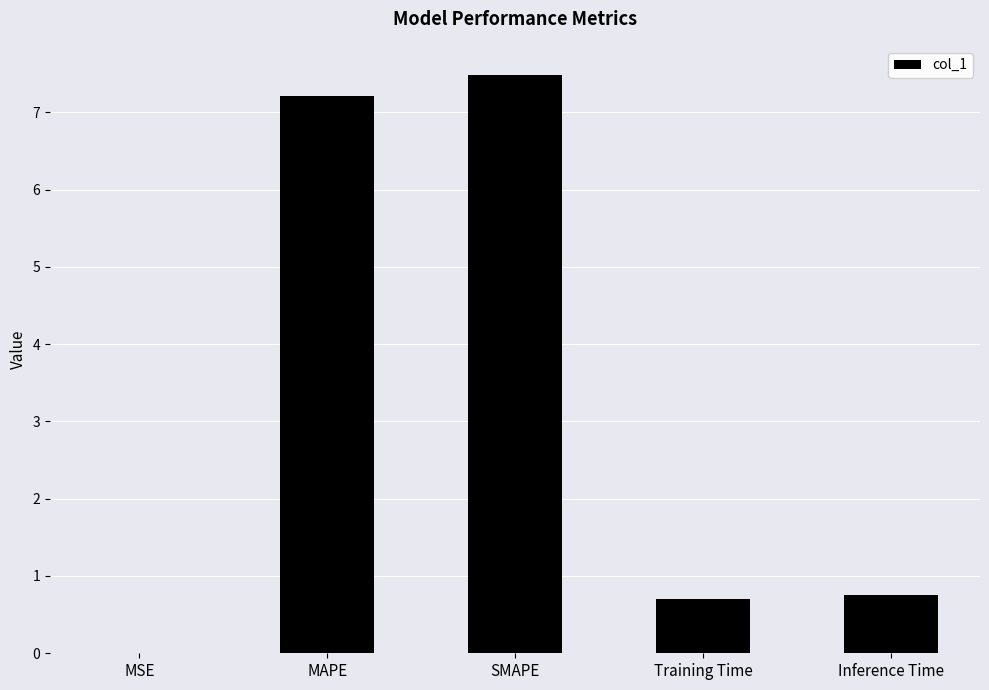

What is the average value?

3.2